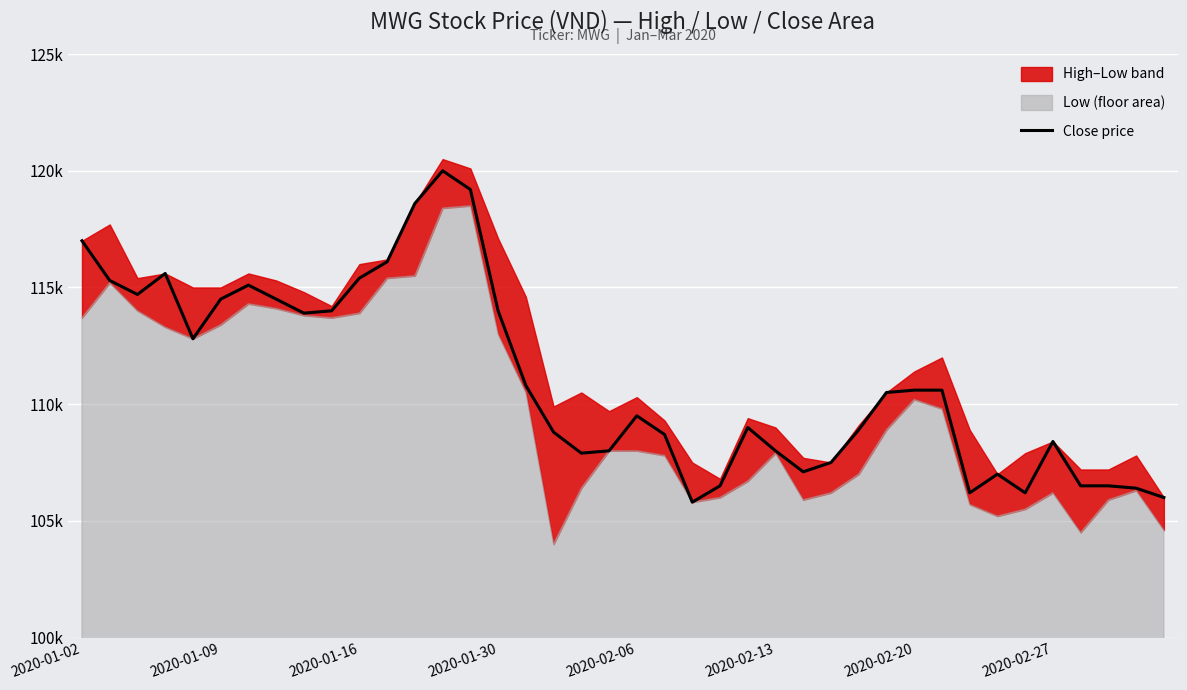

Approximately how many times larger is the value at 8 compared to 21?

1.0